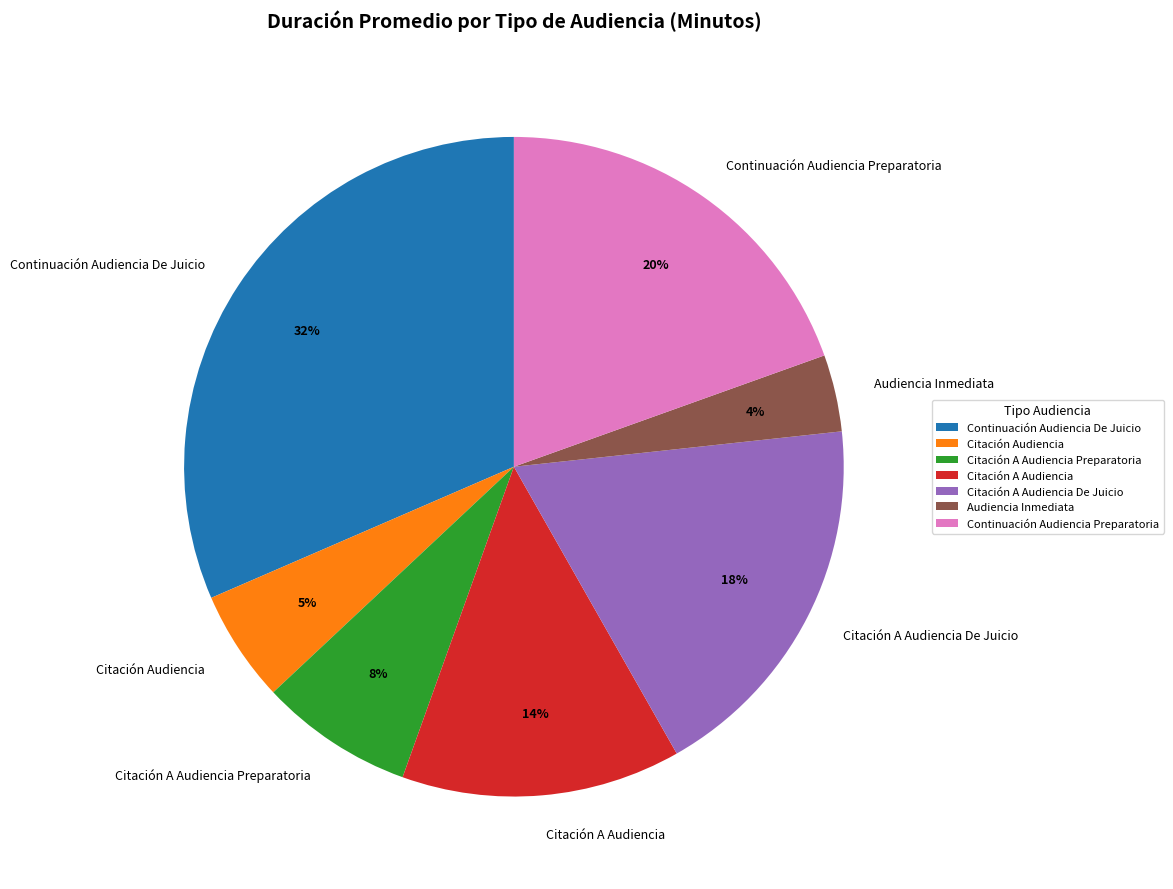

Which slice is the smallest?

Audiencia Inmediata